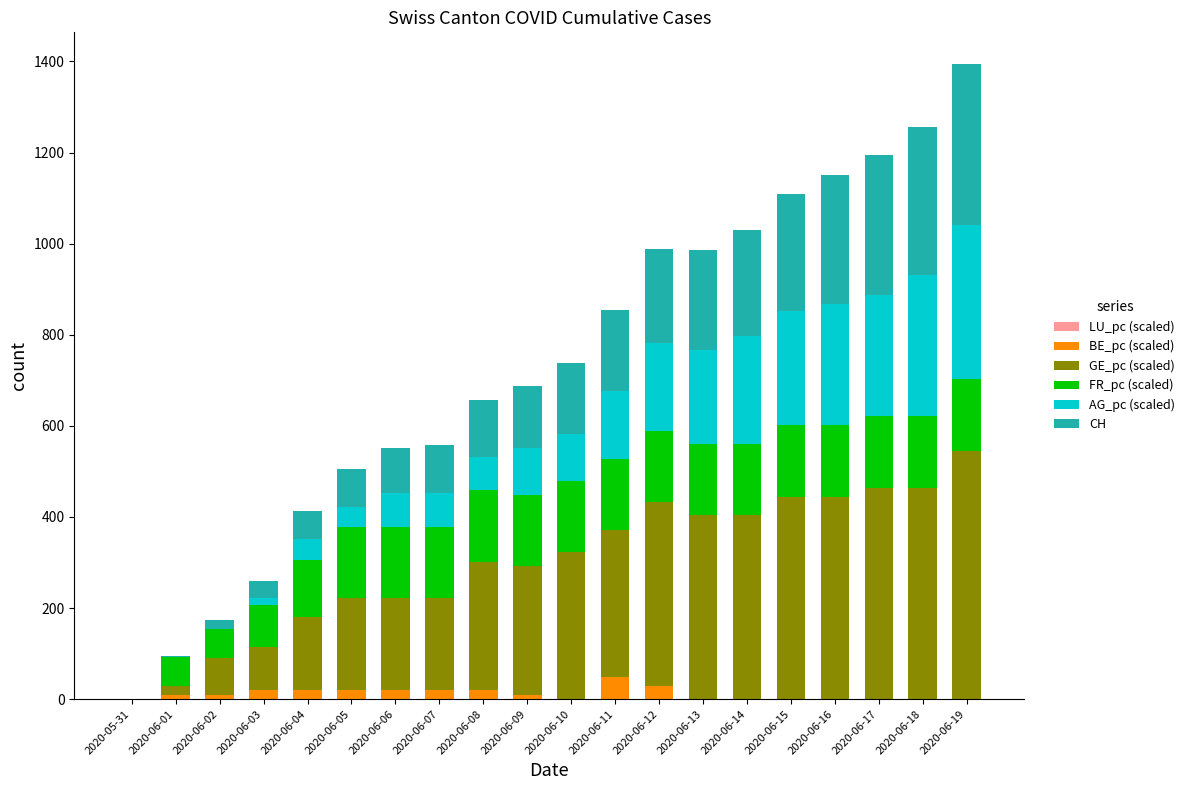

The CH series shows 3.0 at 2020-06-01. True or false?

True